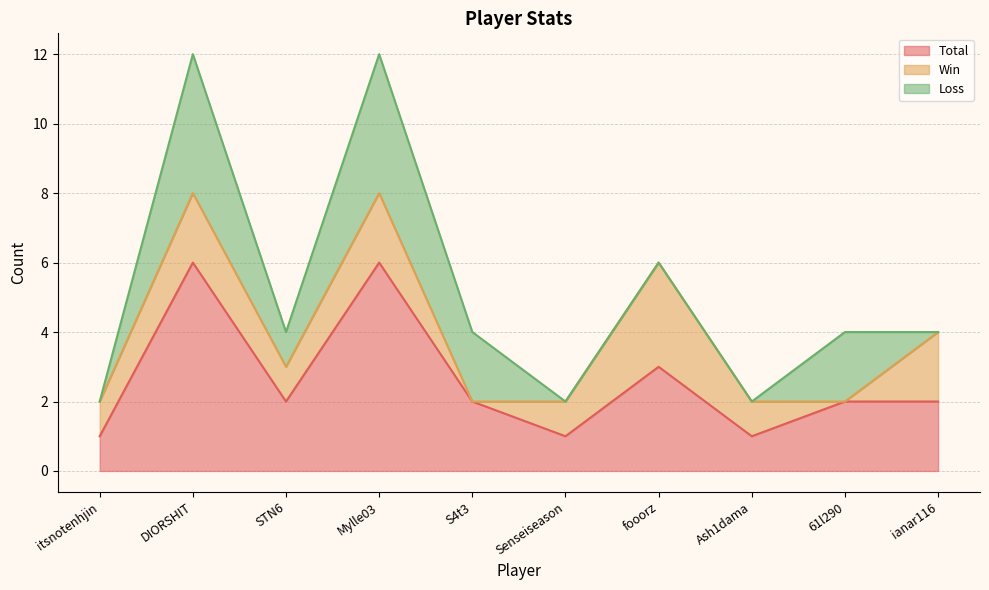

Reading left to right, extract all data points from this chart.

Total: 1	6	2	6	2	1	3	1	2	2
Win: 1	2	1	2	0	1	3	1	0	2
Loss: 0	4	1	4	2	0	0	0	2	0